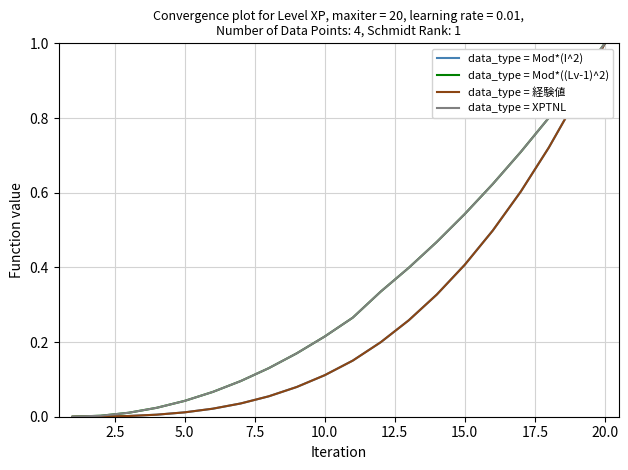

Does the chart display data point markers on the line(s)?

No